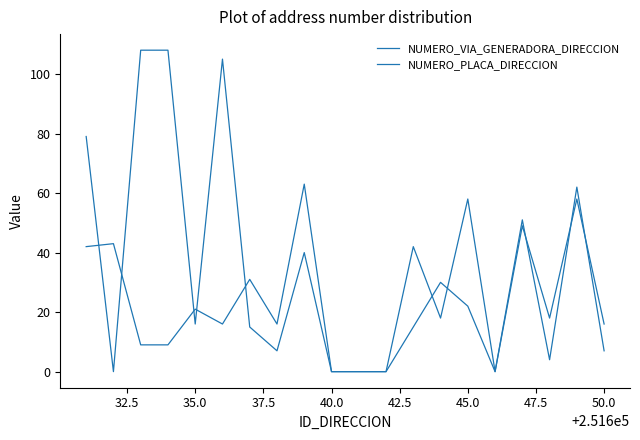

At how many categories does at least one series exceed 99?

3